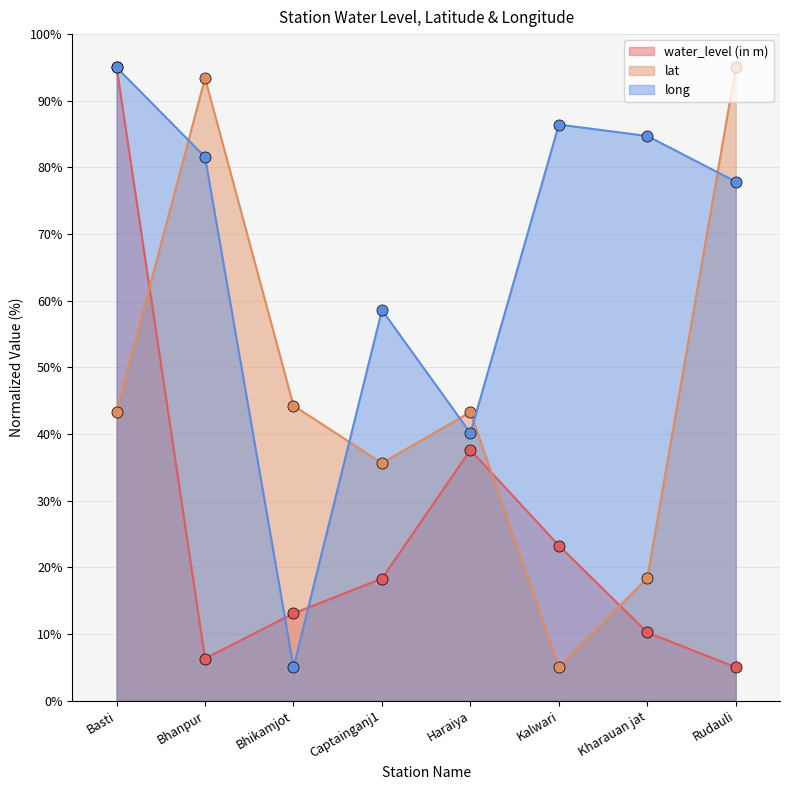

Is the value of water_level (in m) at Rudauli greater than the value of lat at Captainganj1?

No